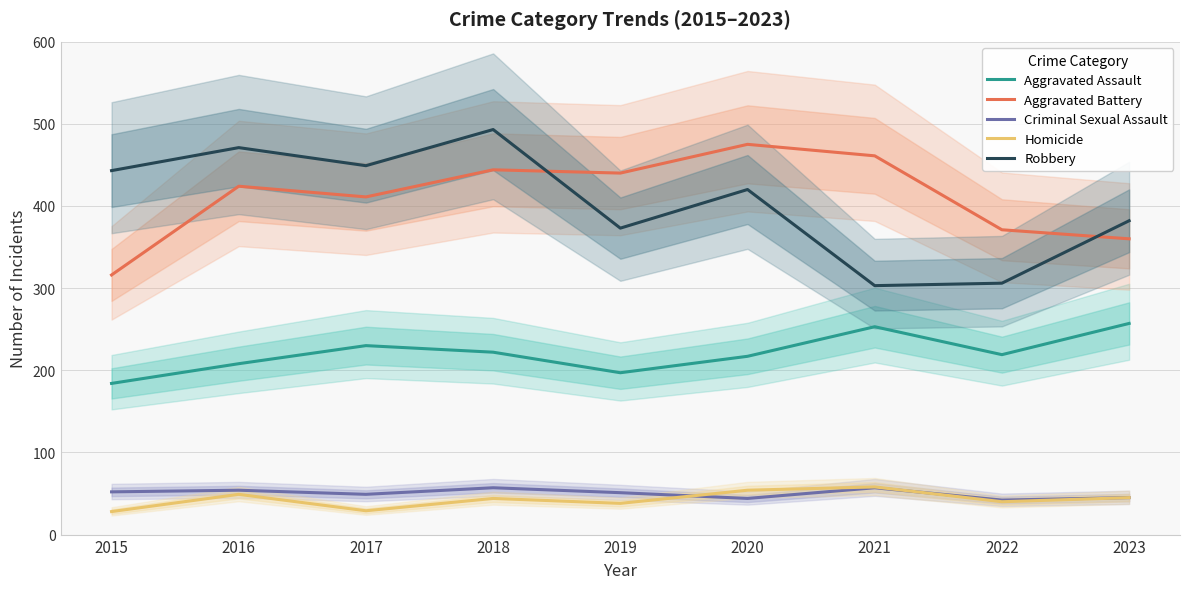

Which has a higher value, 2015 or 2021?

2021